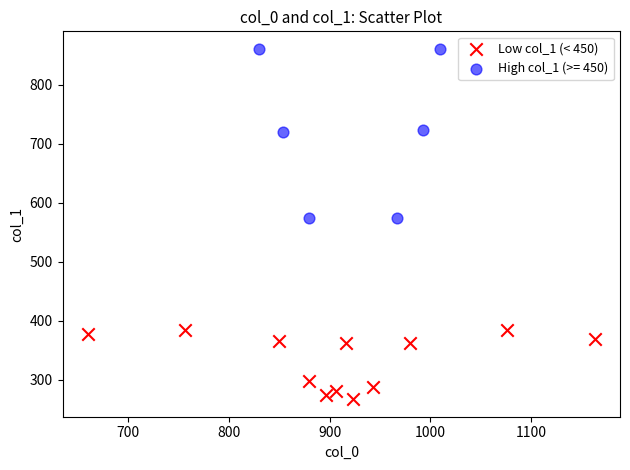

Which series reaches the minimum Y coordinate?

Low col_1 (< 450)